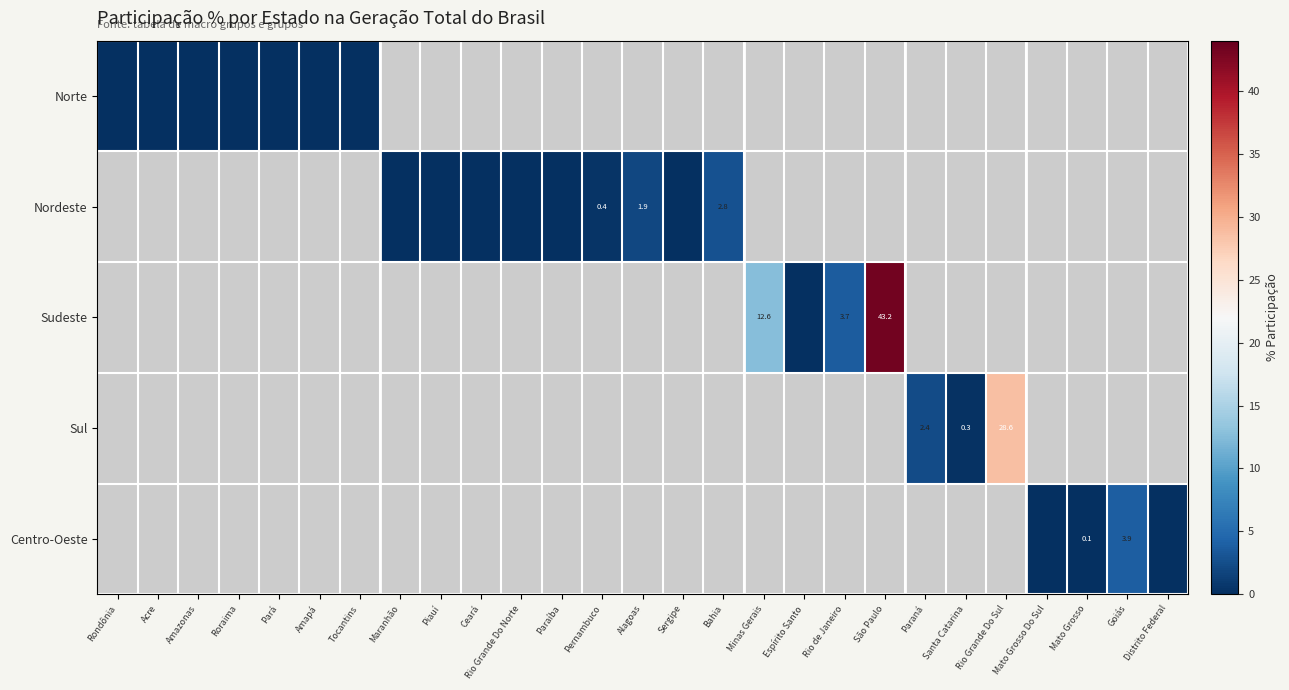

Is it true that Centro-Oeste equals 3.9 at Goiás?

True